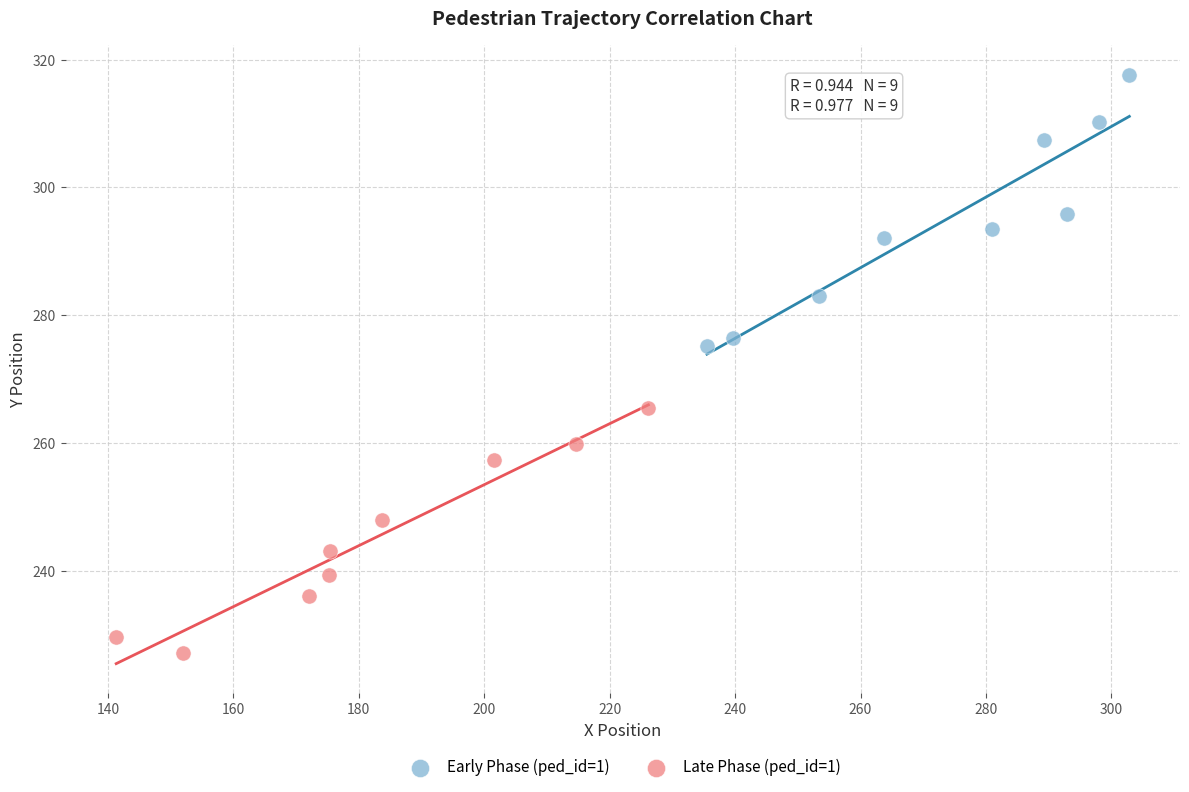

Which series reaches the maximum Y coordinate?

Early Phase (ped_id=1)